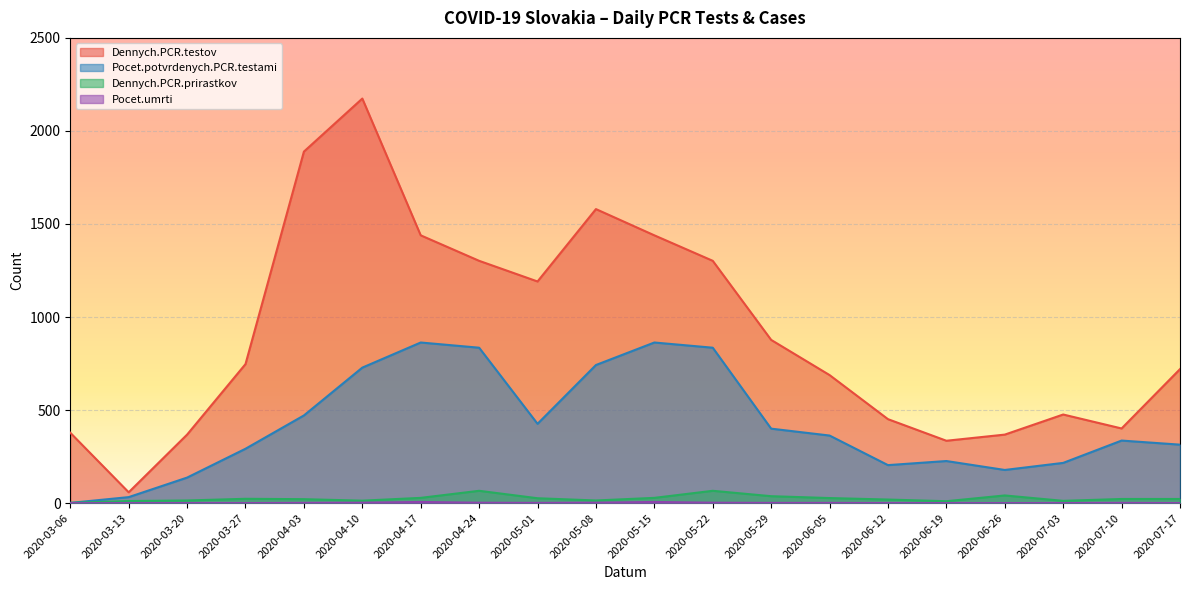

Which series has the widest spread of values?

Dennych.PCR.testov